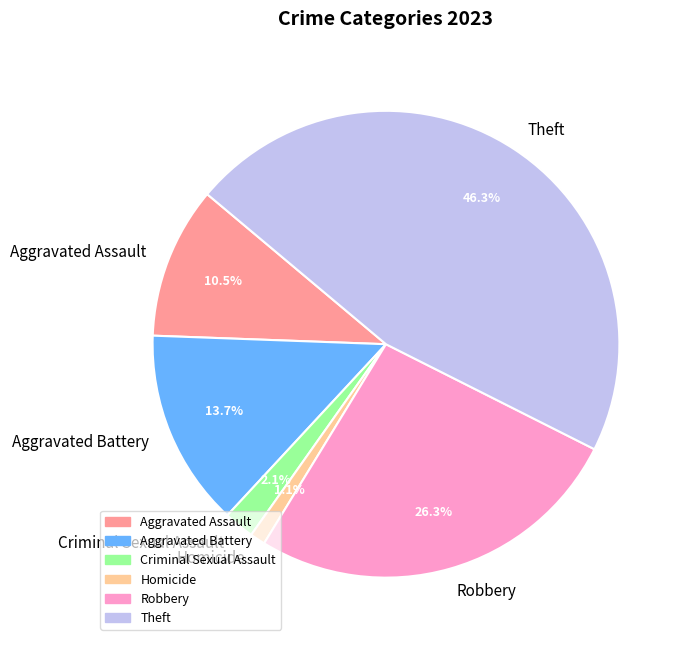

Is Homicide the majority of the pie?

No